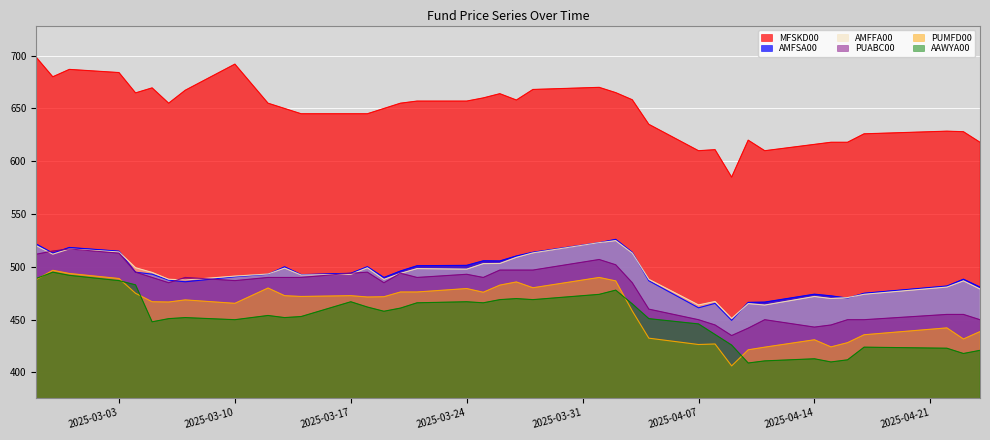

What is the highest value of the MFSKD00 series?

698.5